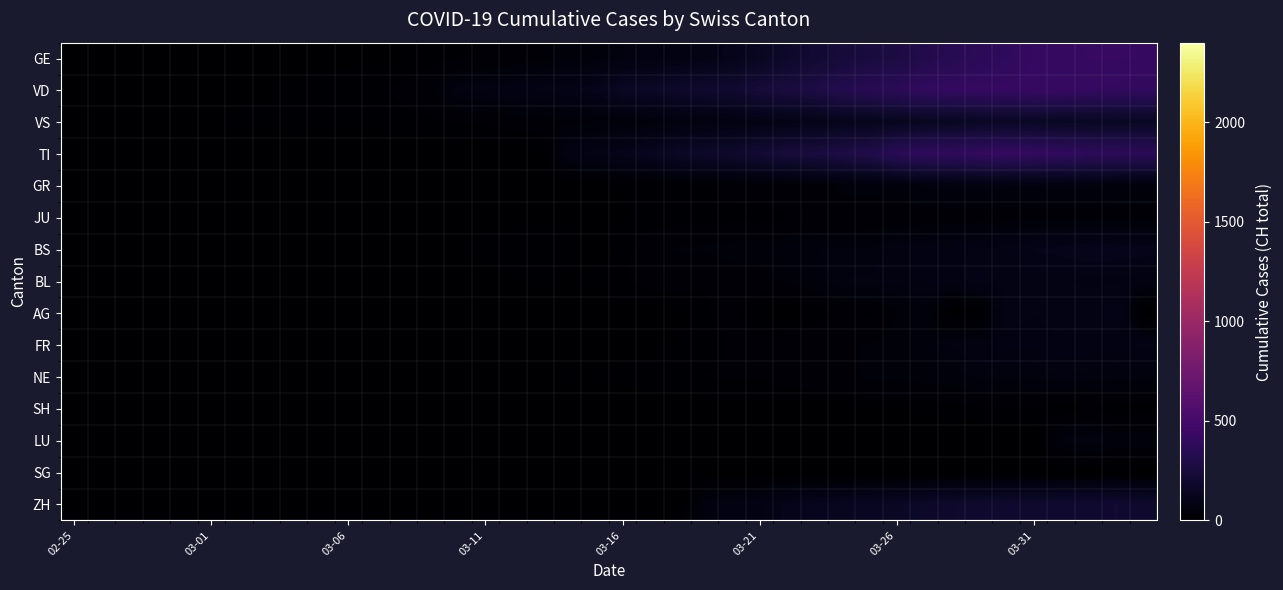

Count the number of data series in this chart.

15